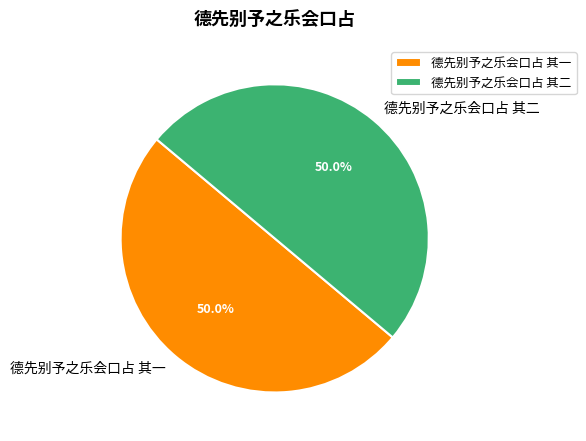

How much of the chart is everything except 德先别予之乐会口占 其二?

50.0%